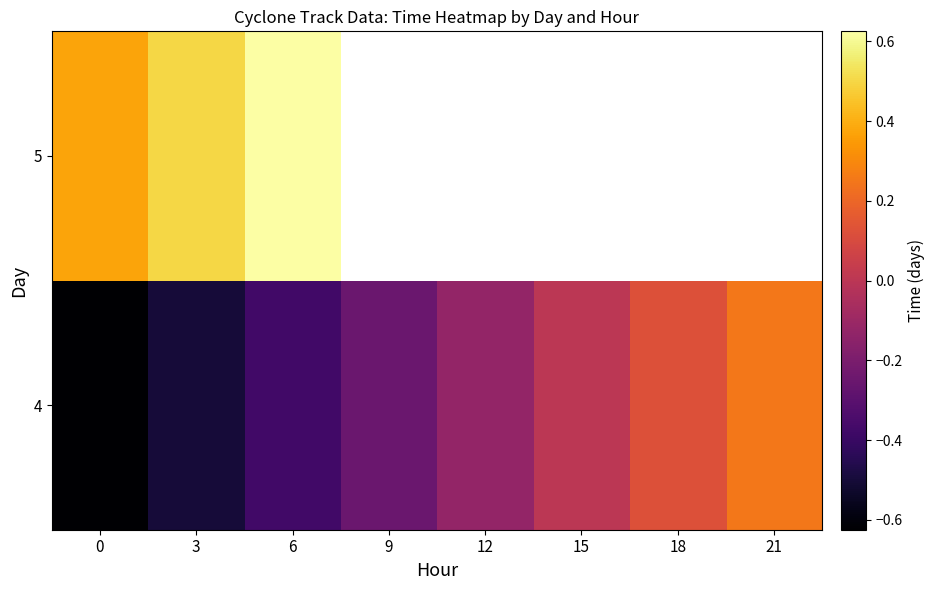

At which label does 4 first exceed 0?

18